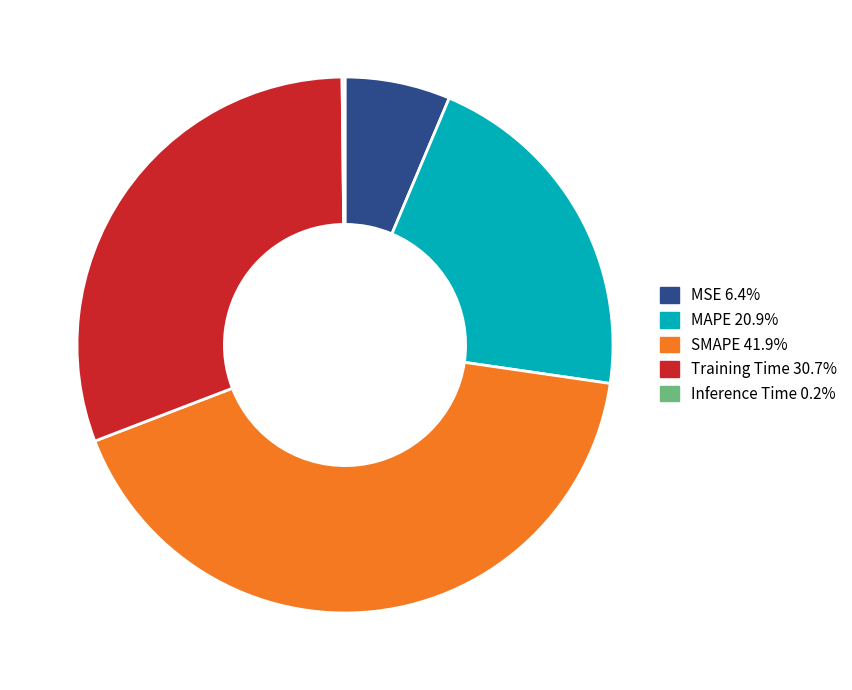

Does Training Time represent more than half of the total?

No